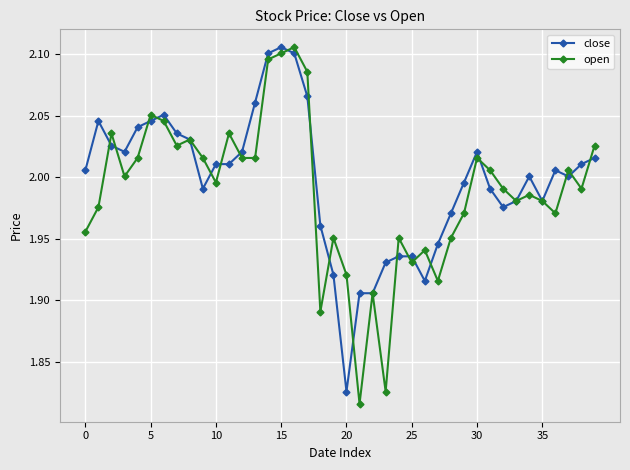

True or false: close has more than 0 interior local peaks.

True